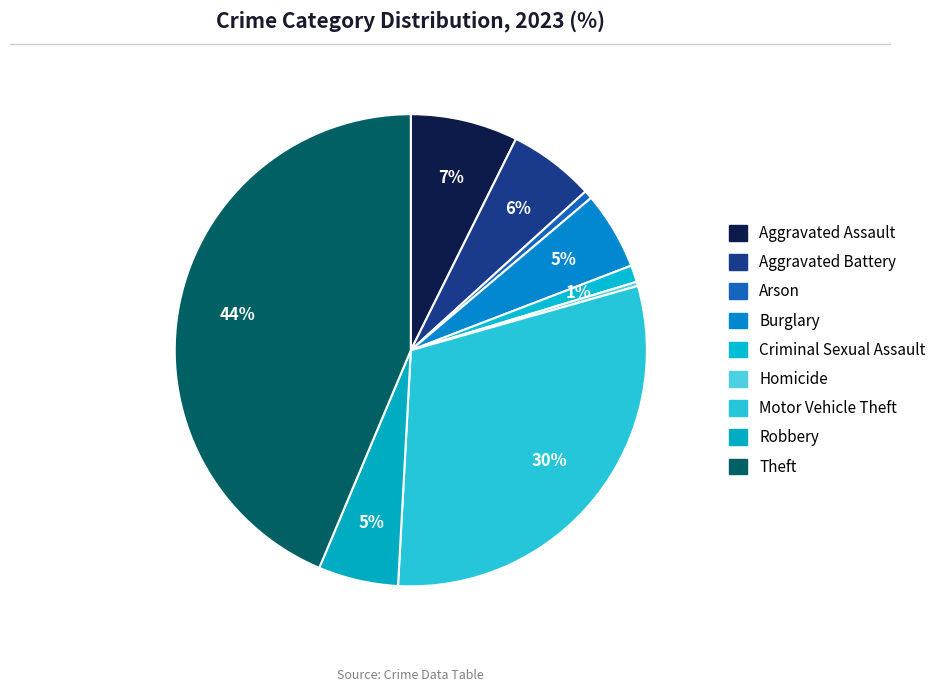

Do Robbery and Criminal Sexual Assault together represent more than half of the pie?

No